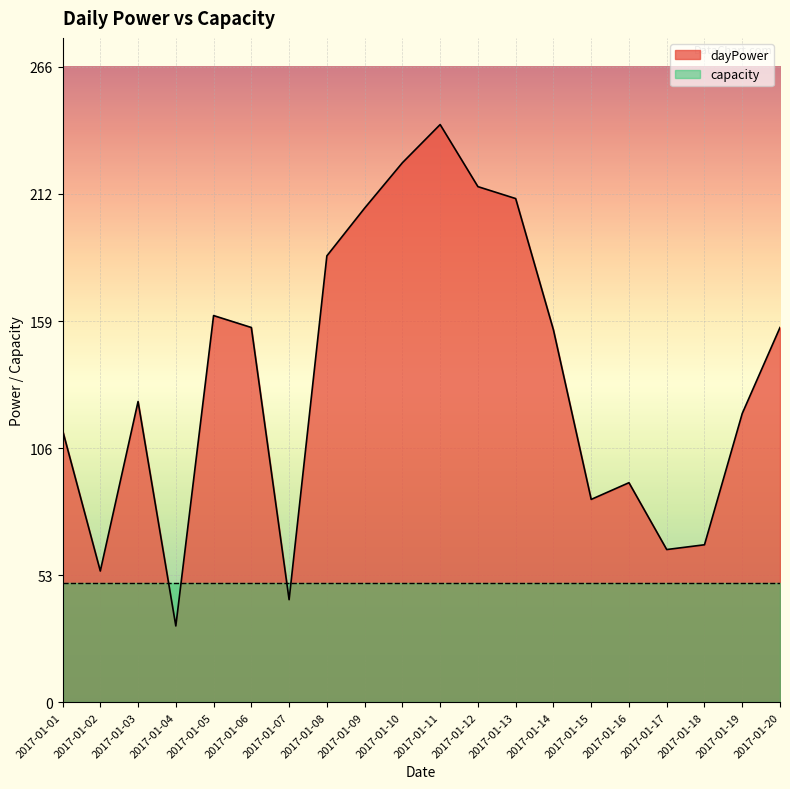

Approximately how many times larger is the value at 2017-01-02 compared to 2017-01-11?

0.2